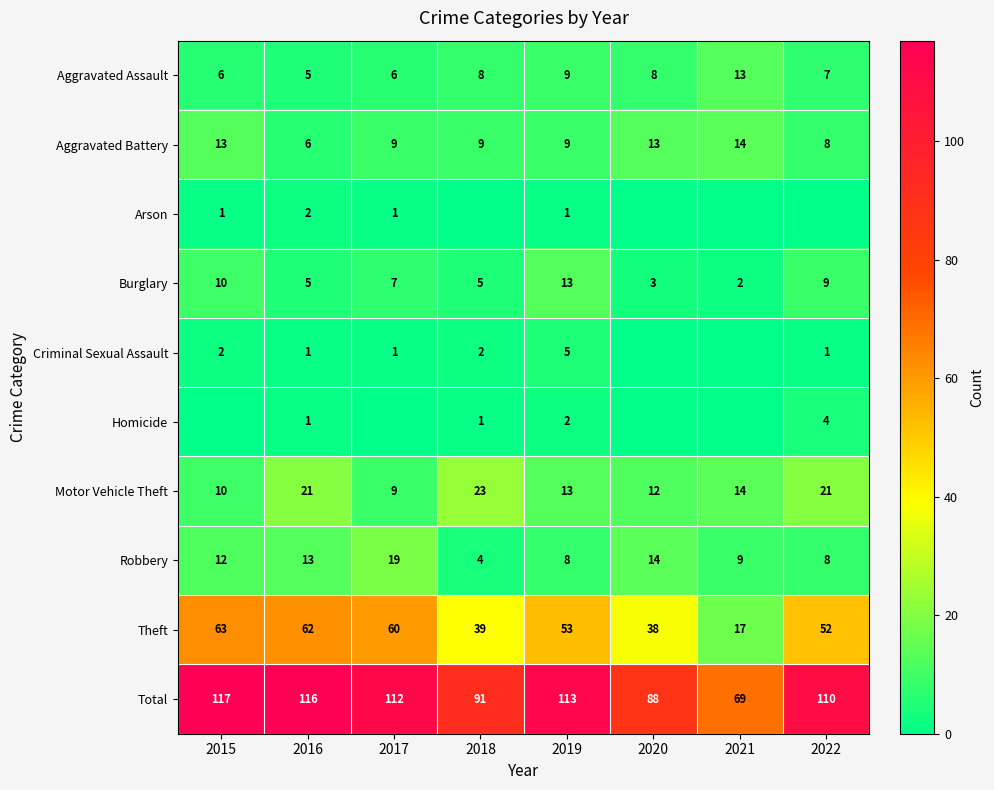

What is the difference between the Total values at 2017 and 2021?

43